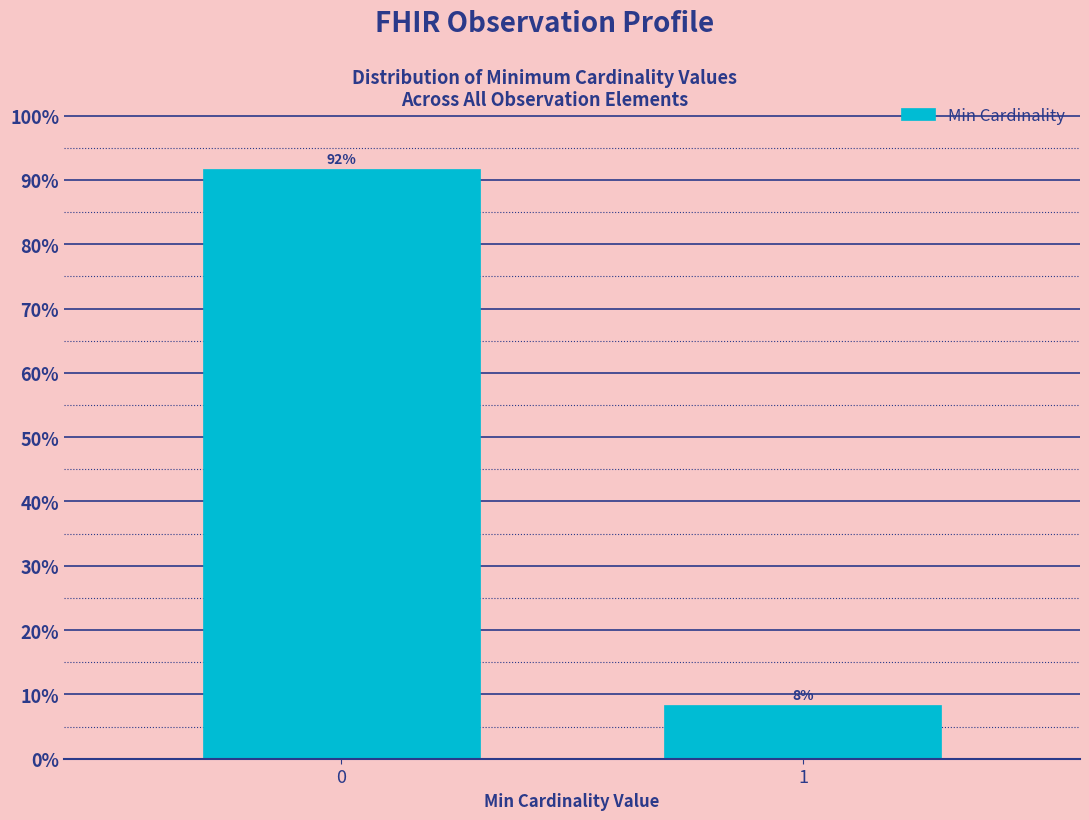

What is the value of the 1st bar from the left?

91.7